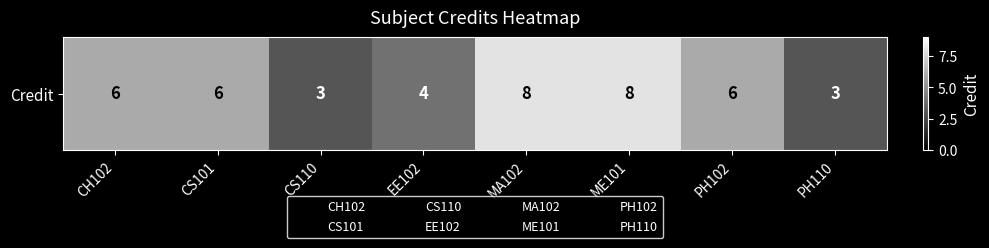

What is the difference between the maximum and minimum values?

5